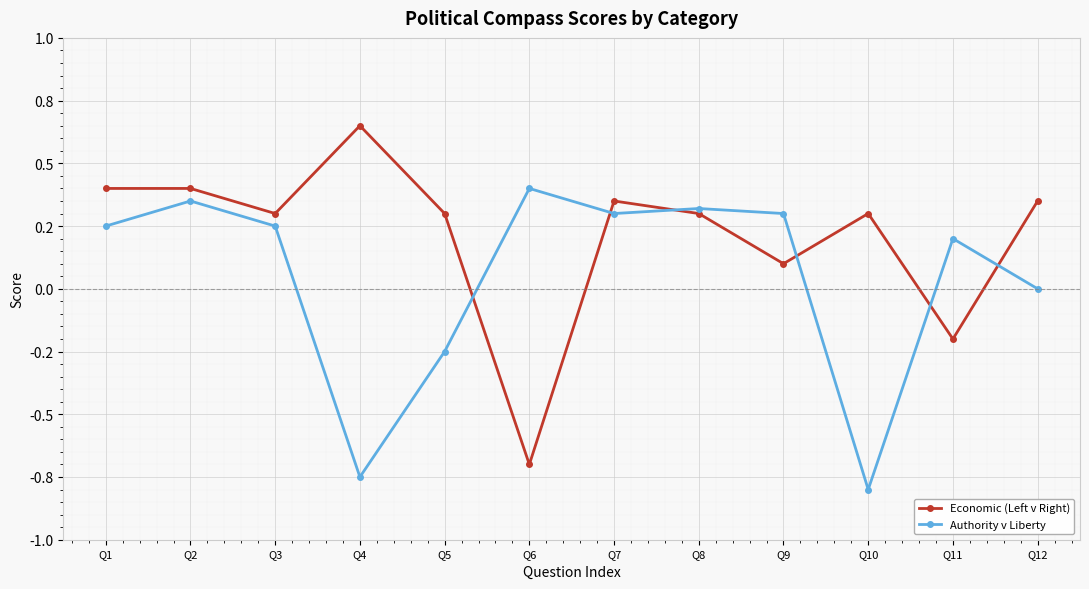

True or false: Economic (Left v Right) has a value of 0.4 at Q5.

False